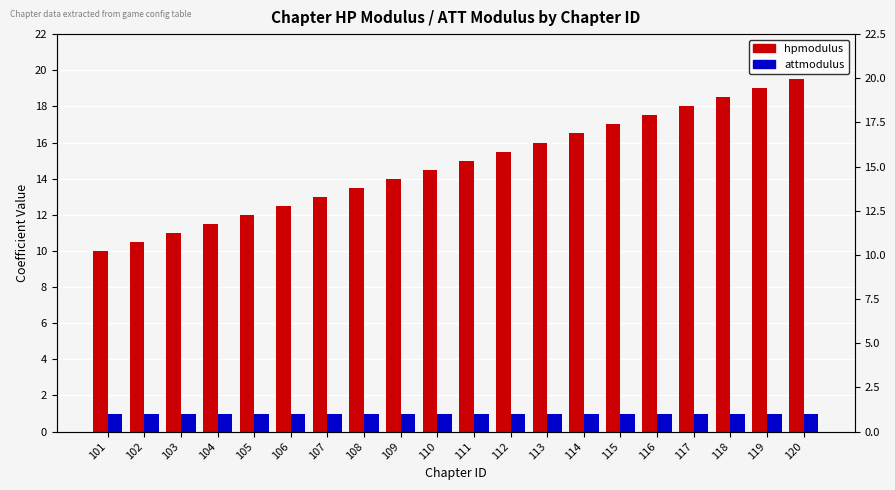

What is the maximum value shown in the chart?

19.5